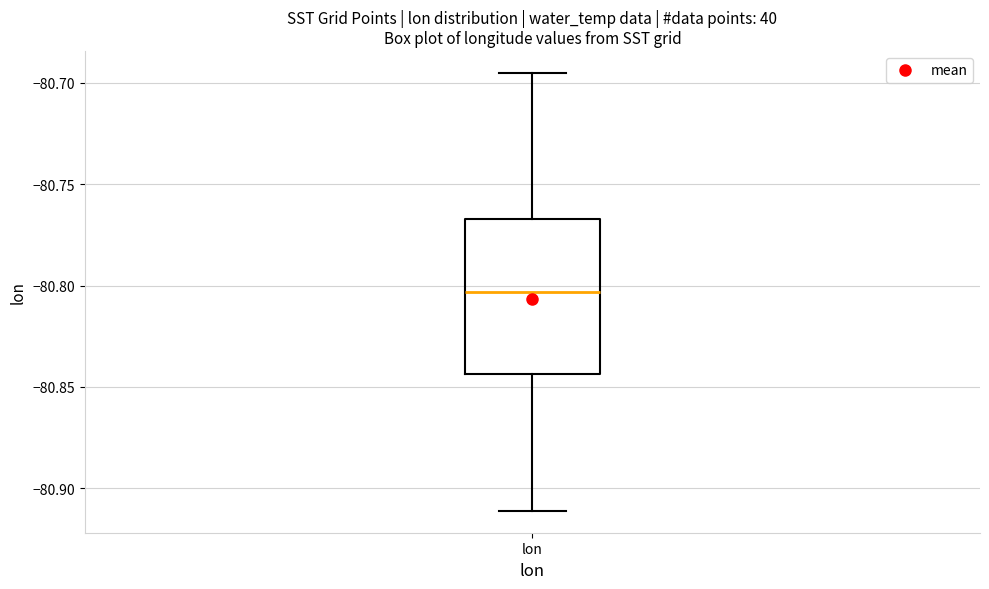

Transcribe this box plot: give where the median line is, the range the box spans, and where the two whiskers end, as read against the y-axis. The values are not printed on the chart, so give them approximately, as read against the axis.

median -80.805, box -80.845 to -80.765, whiskers -80.910 to -80.695